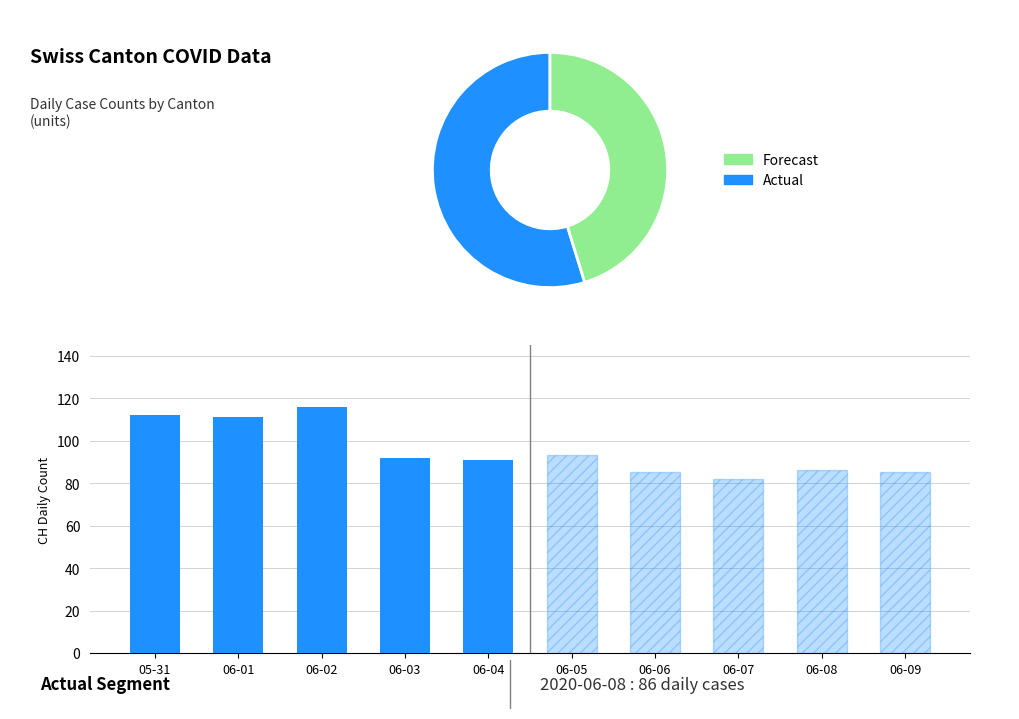

Which series has the largest range (max minus min)?

Actual